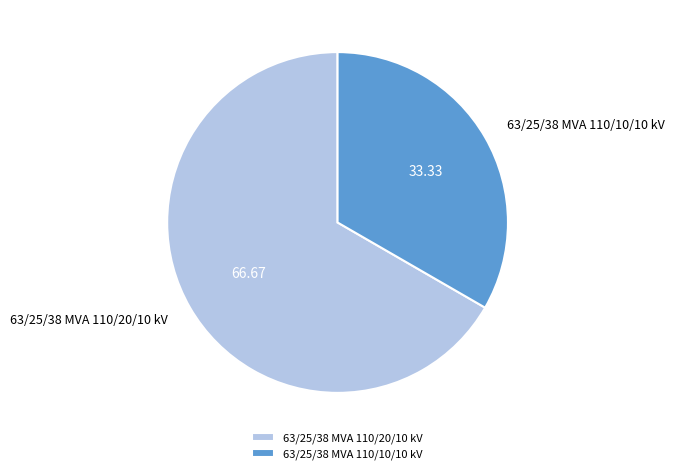

True or false: 63/25/38 MVA 110/10/10 kV accounts for 33% of the total.

True